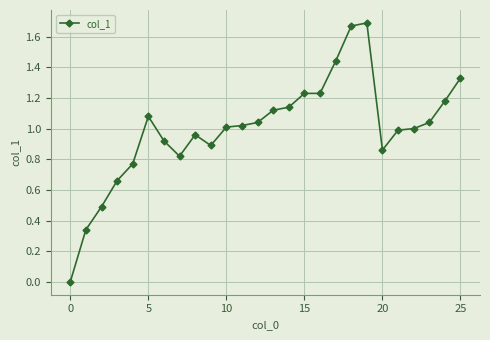

What is the sum of all values?

25.9